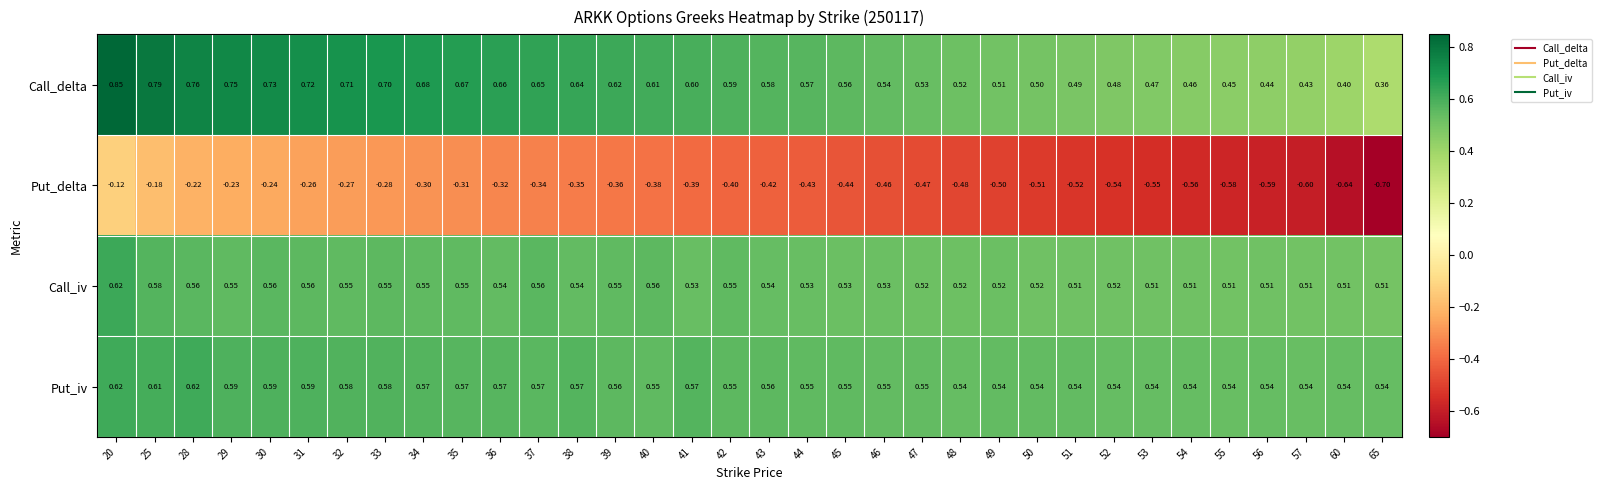

Between 32 and 42, which series saw the biggest shift?

Put_delta